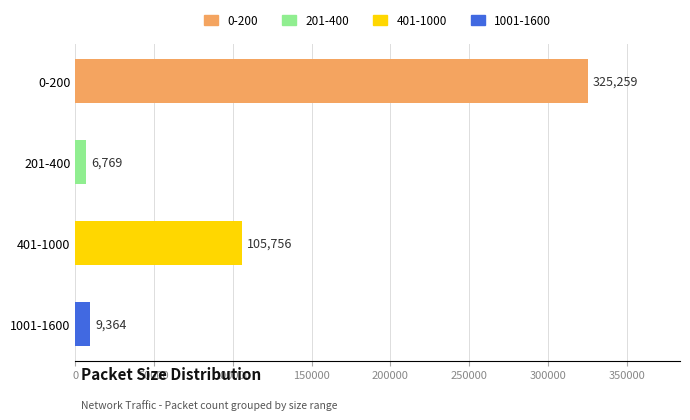

Reading top to bottom, list all the values displayed in this chart.

0-200=325259	201-400=6769	401-1000=105756	1001-1600=9364